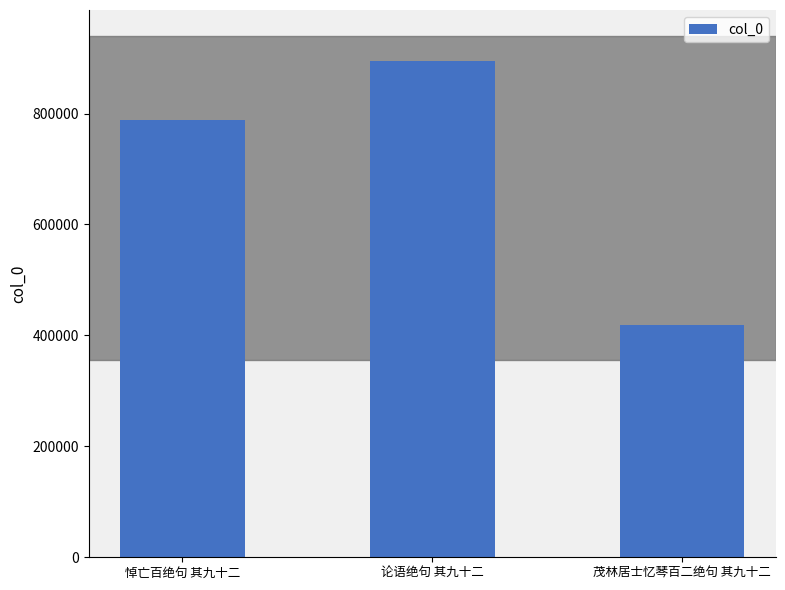

What is the difference between the values at 悼亡百绝句 其九十二 and 论语绝句 其九十二?

106986